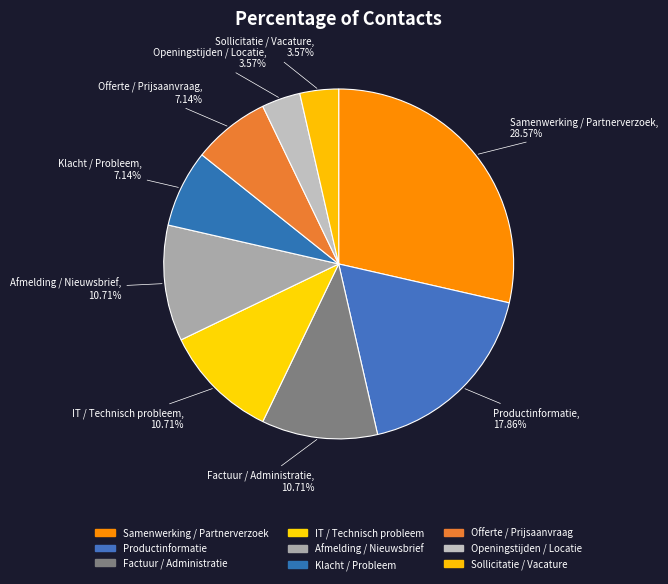

Is the sum of Offerte / Prijsaanvraag and Sollicitatie / Vacature greater than half?

No